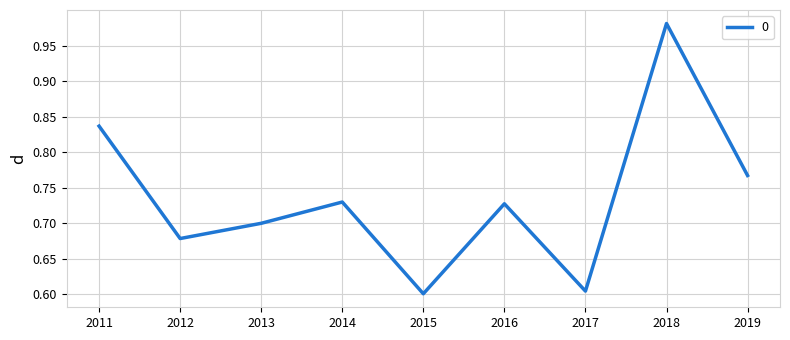

The value at 2016 is 0.7. True or false?

True